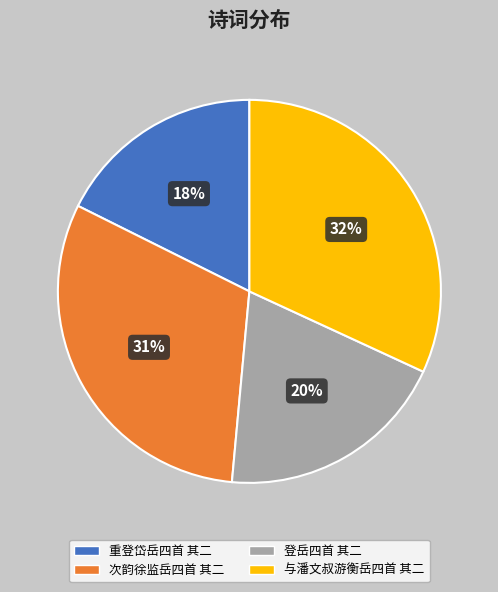

To the nearest percent, what is the difference between the 次韵徐监岳四首 其二 and 重登岱岳四首 其二 slice percentages?

13%